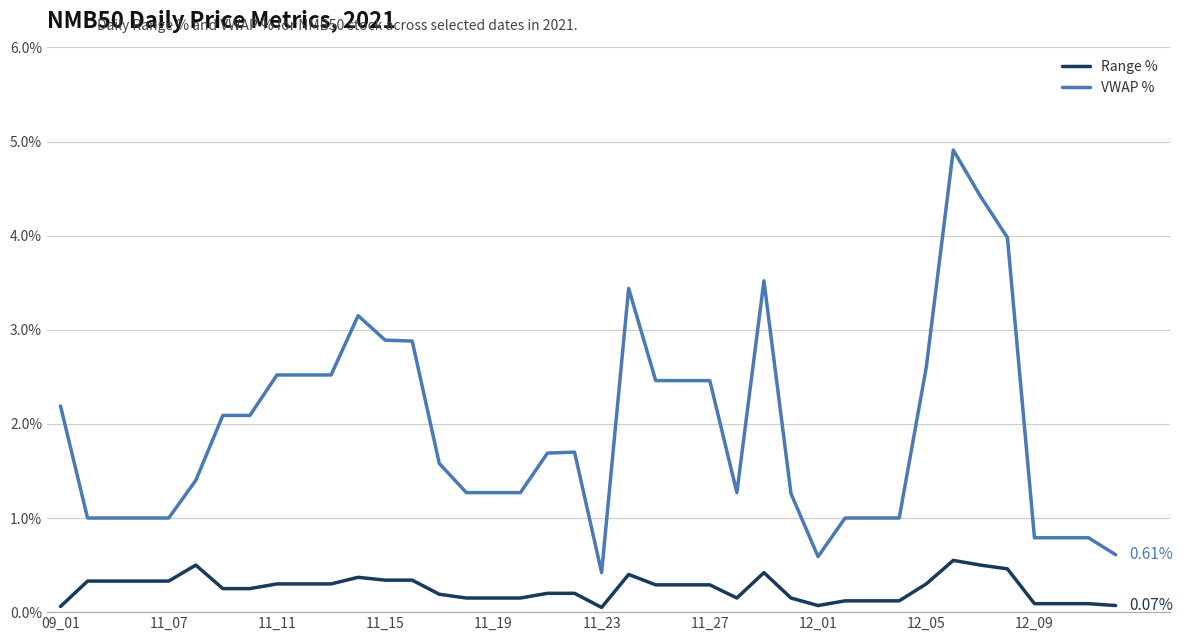

True or false: Range % and VWAP % intersect in this chart.

False